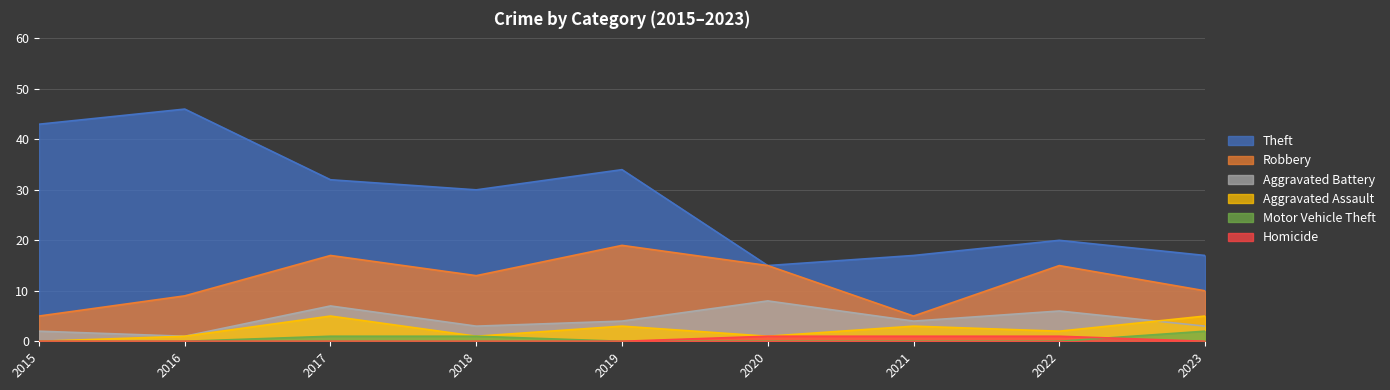

True or false: Homicide and Theft intersect in this chart.

False